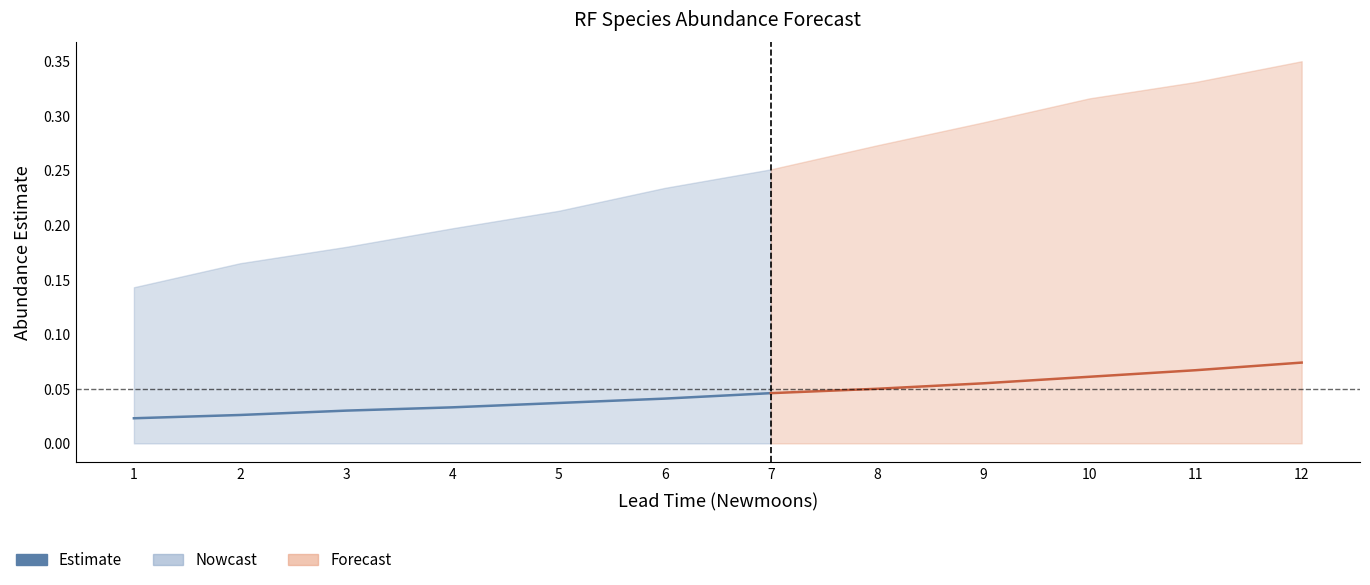

At which category does the chart reach its minimum across all series?

1